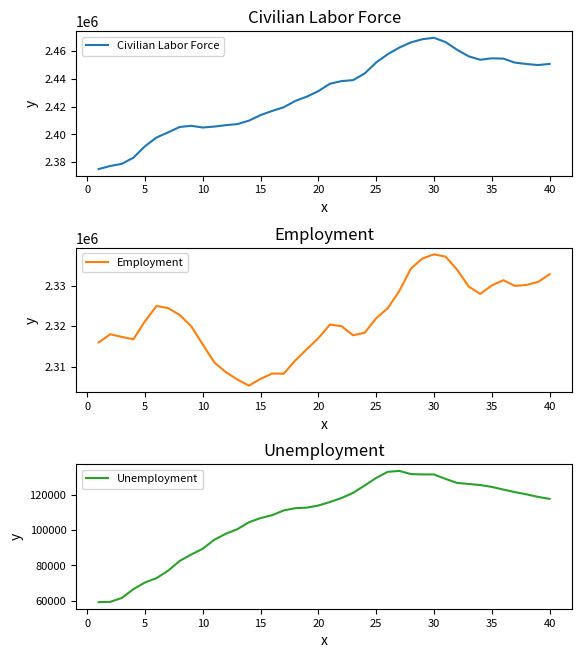

Reading left to right, what are all the values shown in this chart?

Civilian Labor Force: 2375218	2377405	2378944	2383339	2391546	2397798	2401492	2405339	2406206	2404983	2405648	2406664	2407435	2409905	2413892	2416841	2419478	2424003	2427103	2431059	2436335	2438226	2438915	2443669	2451594	2457504	2462253	2465970	2468271	2469278	2466195	2460684	2455968	2453525	2454564	2454345	2451480	2450486	2449742	2450545
Employment: 2316020	2318021	2317360	2316783	2321210	2324976	2324469	2322780	2320000	2315501	2311071	2308688	2306853	2305376	2307040	2308334	2308305	2311548	2314329	2317074	2320385	2320016	2317775	2318375	2321969	2324433	2328666	2334190	2336674	2337700	2337137	2333922	2329778	2327955	2330041	2331336	2329927	2330167	2330889	2332808
Unemployment: 59198	59384	61584	66556	70336	72822	77023	82559	86206	89482	94577	97976	100582	104529	106852	108507	111173	112455	112774	113985	115950	118210	121140	125294	129625	133071	133587	131780	131597	131578	129058	126762	126190	125570	124523	123009	121553	120319	118853	117737